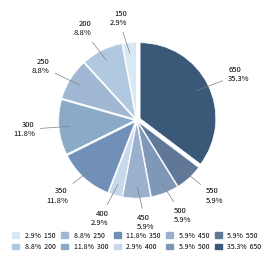

Is the sum of 350 and 150 greater than half?

No